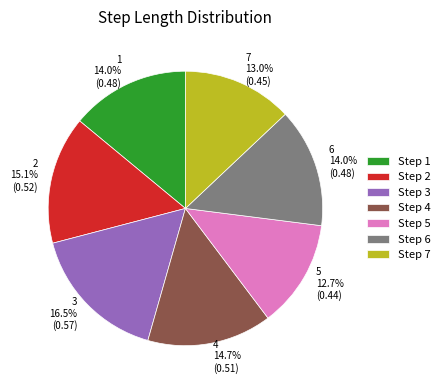

What percentage do 2 and 1 together represent?

29.1%